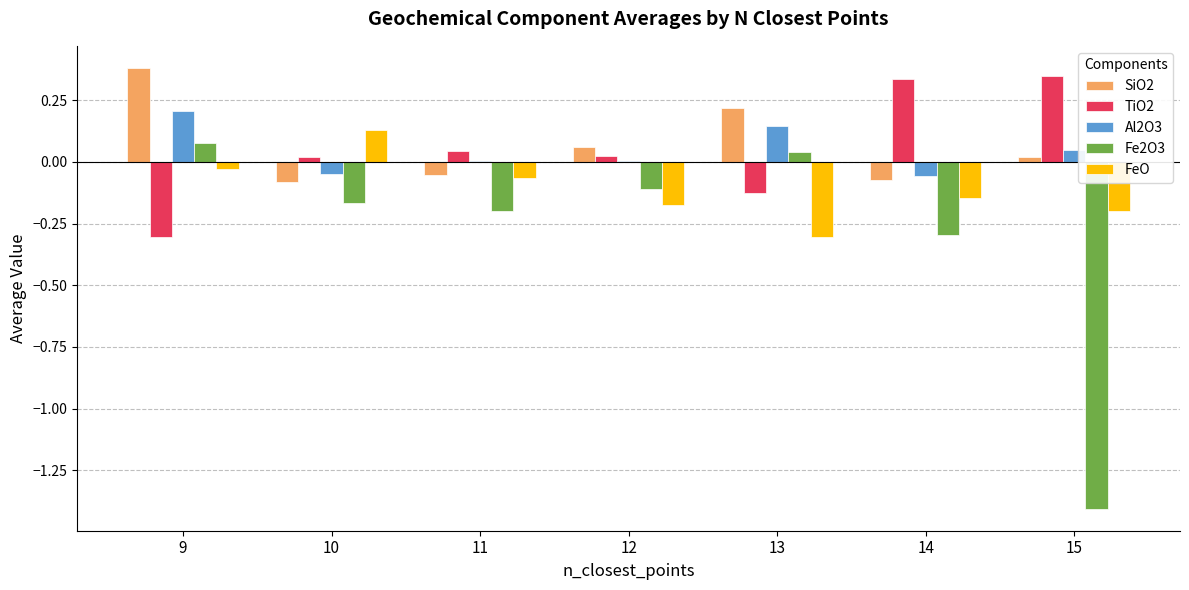

At which label does FeO reach its peak?

10